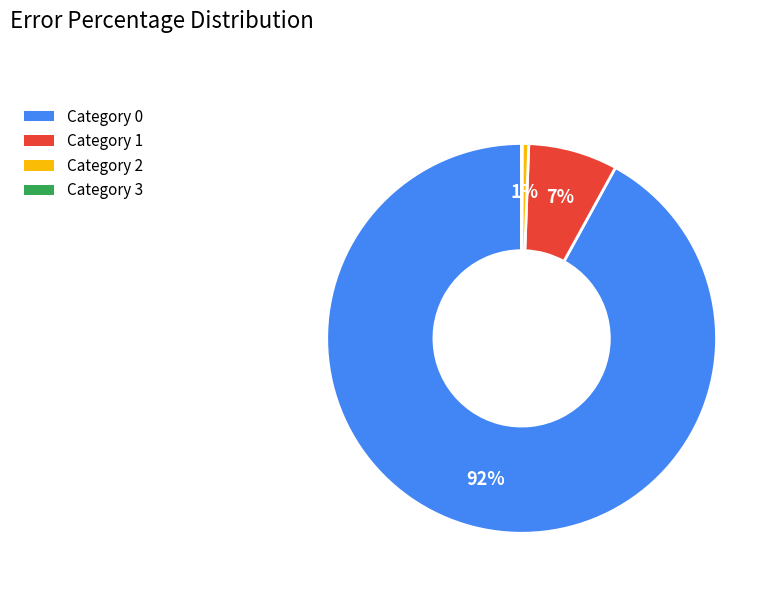

Is there a majority slice in this chart?

Yes